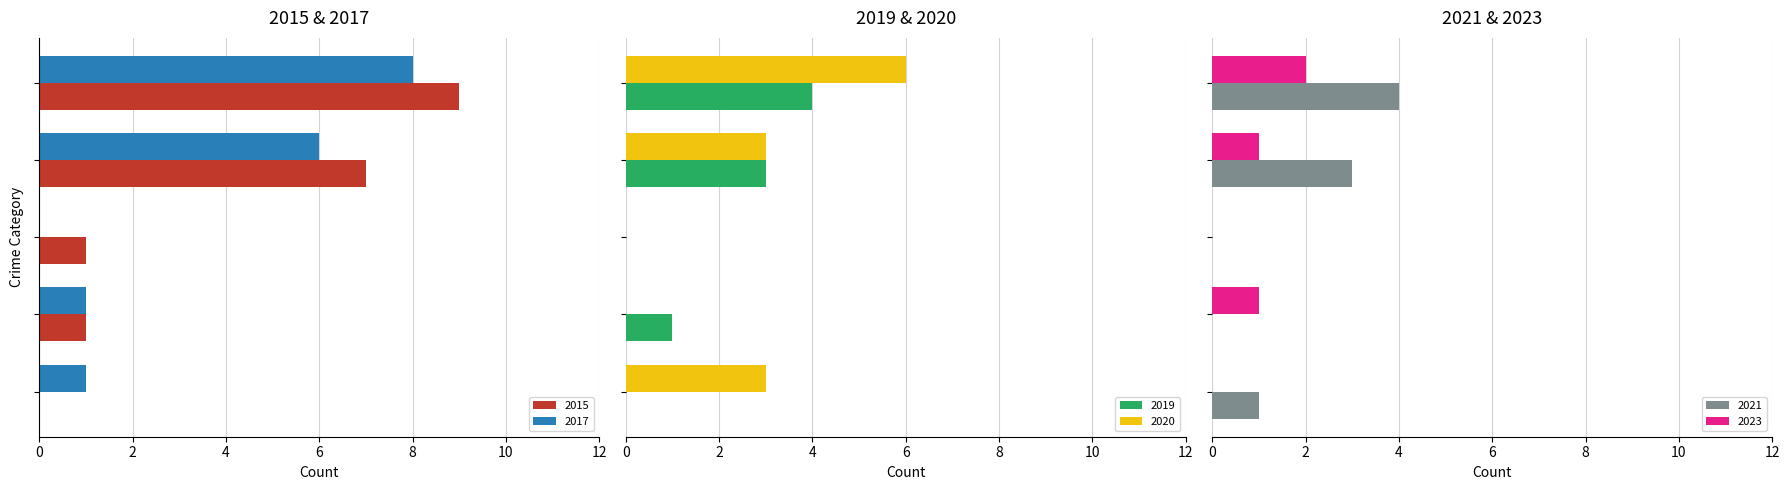

Which series has the largest range (max minus min)?

2015